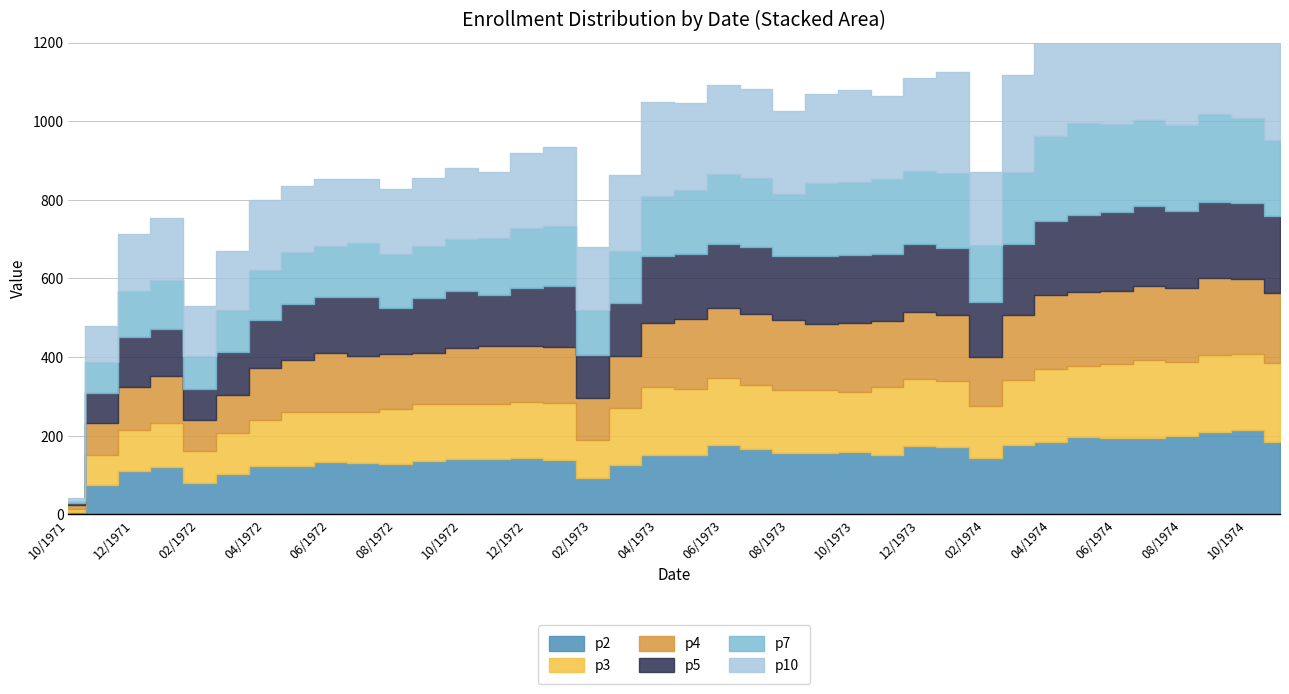

List the labels in order of p4 value, smallest first.

10/1971, 02/1972, 11/1971, 03/1972, 02/1973, 12/1971, 01/1972, 02/1974, 09/1972, 05/1972, 04/1972, 03/1973, 08/1972, 01/1973, 10/1972, 07/1972, 12/1972, 11/1972, 06/1972, 04/1973, 03/1974, 01/1974, 09/1973, 11/1973, 12/1973, 10/1973, 08/1973, 05/1973, 06/1973, 07/1973, 11/1974, 05/1974, 06/1974, 07/1974, 08/1974, 04/1974, 10/1974, 09/1974